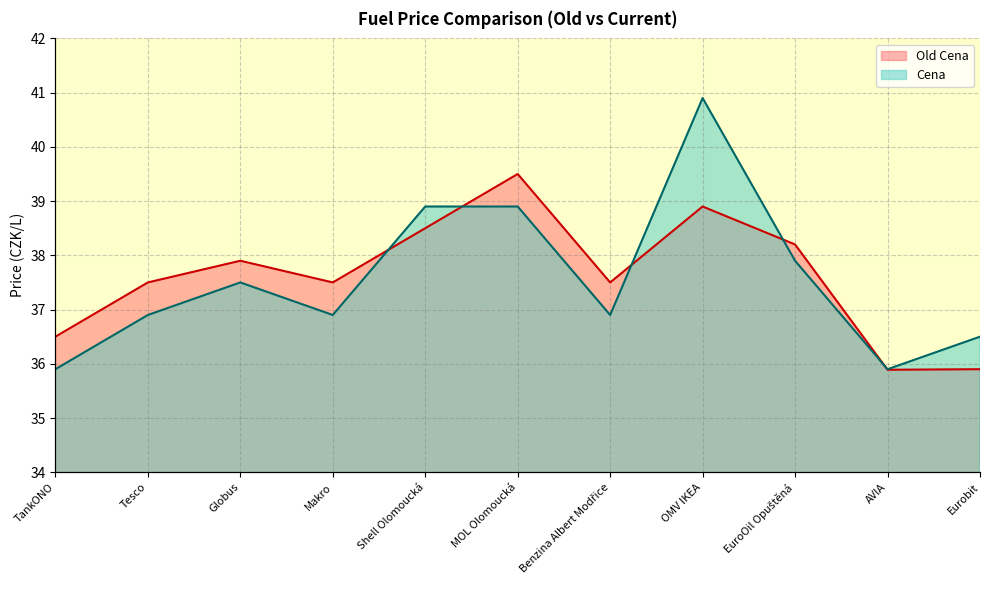

Reading left to right, extract all data points from this chart.

Old Cena: 36.5	37.5	37.9	37.5	38.5	39.5	37.5	38.9	38.2	35.9	35.9
Cena: 35.9	36.9	37.5	36.9	38.9	38.9	36.9	40.9	37.9	35.9	36.5